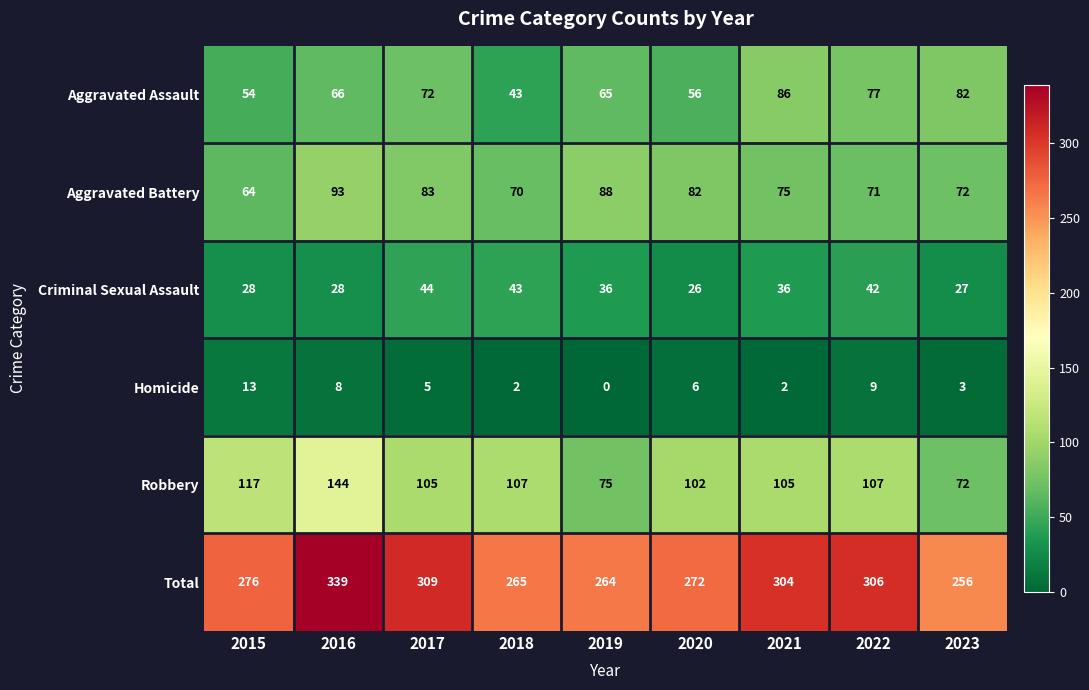

At how many categories does at least one series exceed 176?

9